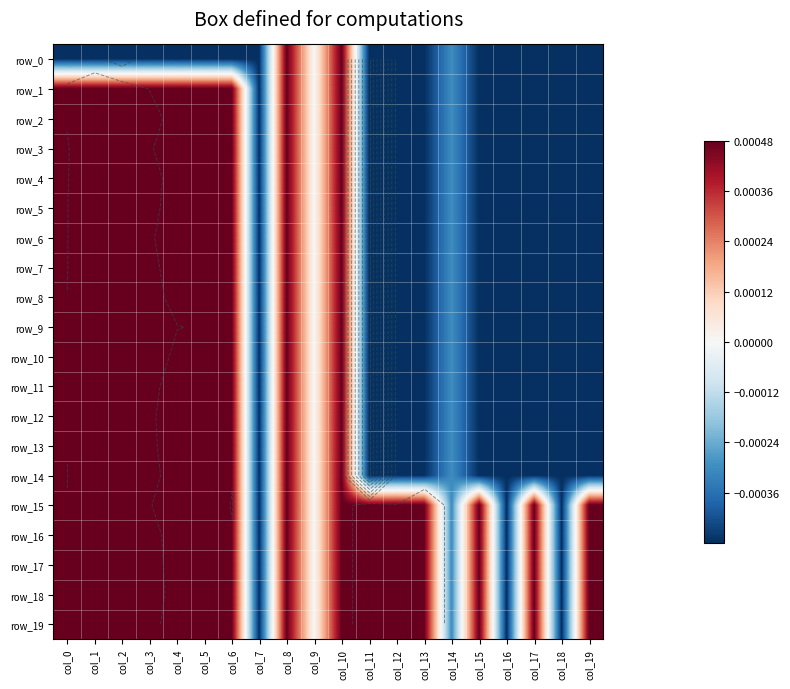

True or false: row_11 has a value of 0.0 at col_4.

True